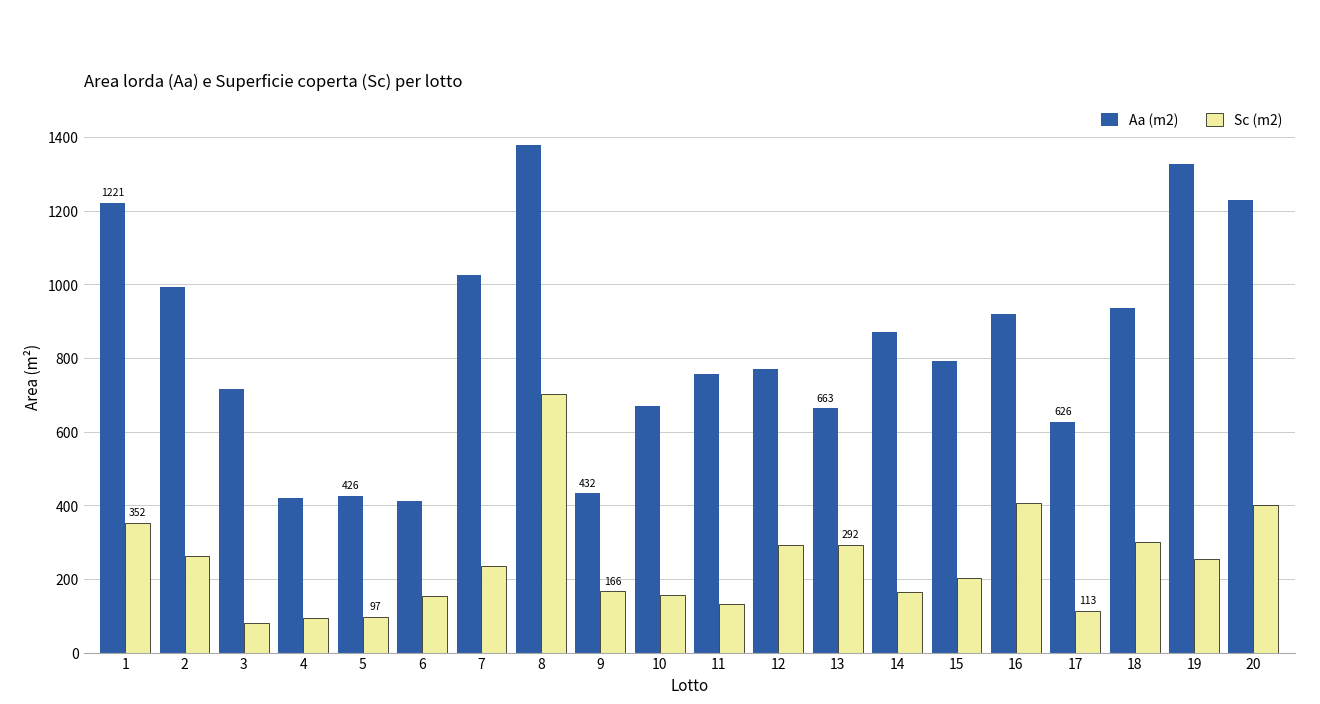

What is the difference between the second highest and second lowest values in the Aa (m2) series?

907.5